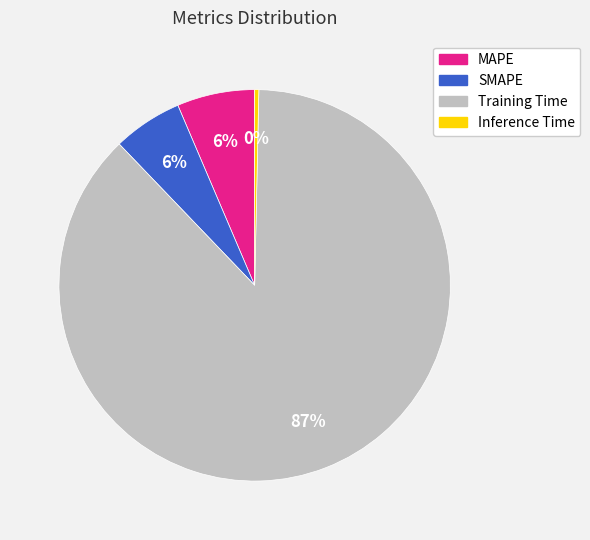

To the nearest percent, what is the combined percentage of Training Time and Inference Time?

88%